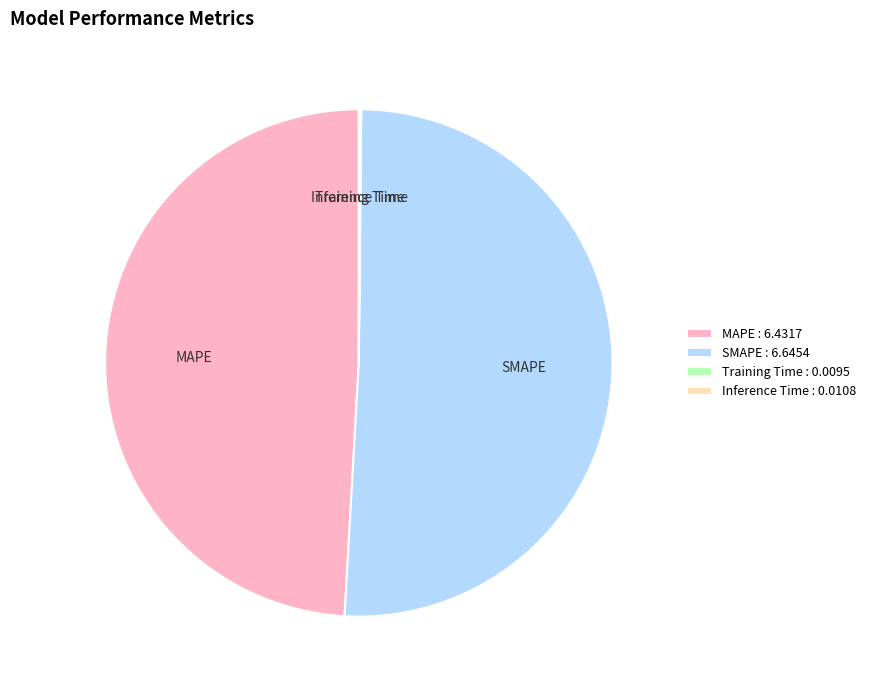

True or false: MAPE accounts for 49% of the total.

True